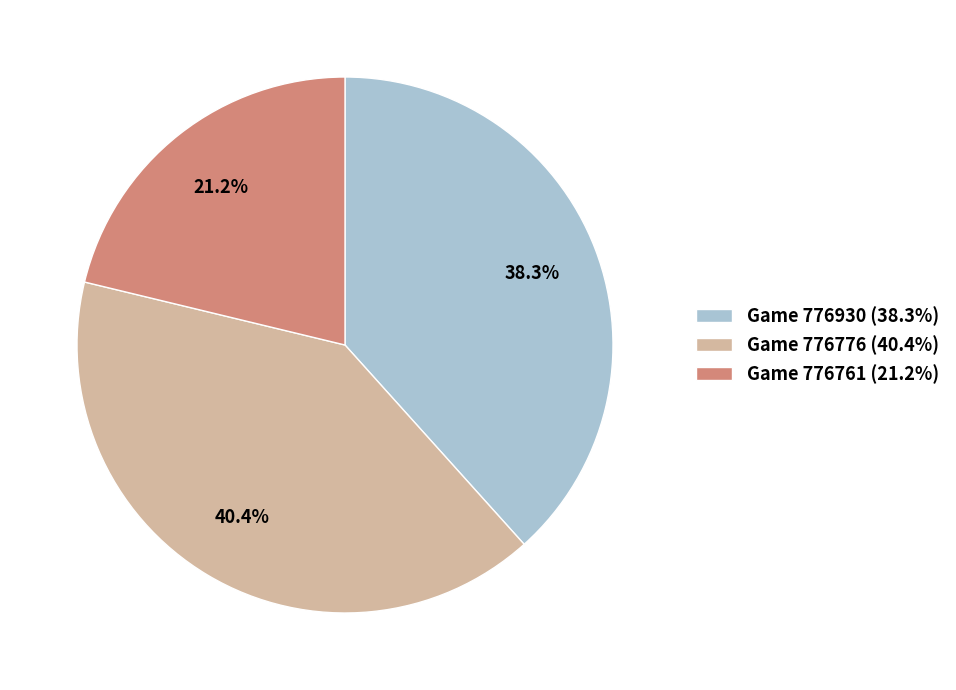

Count the number of slices in the pie.

3